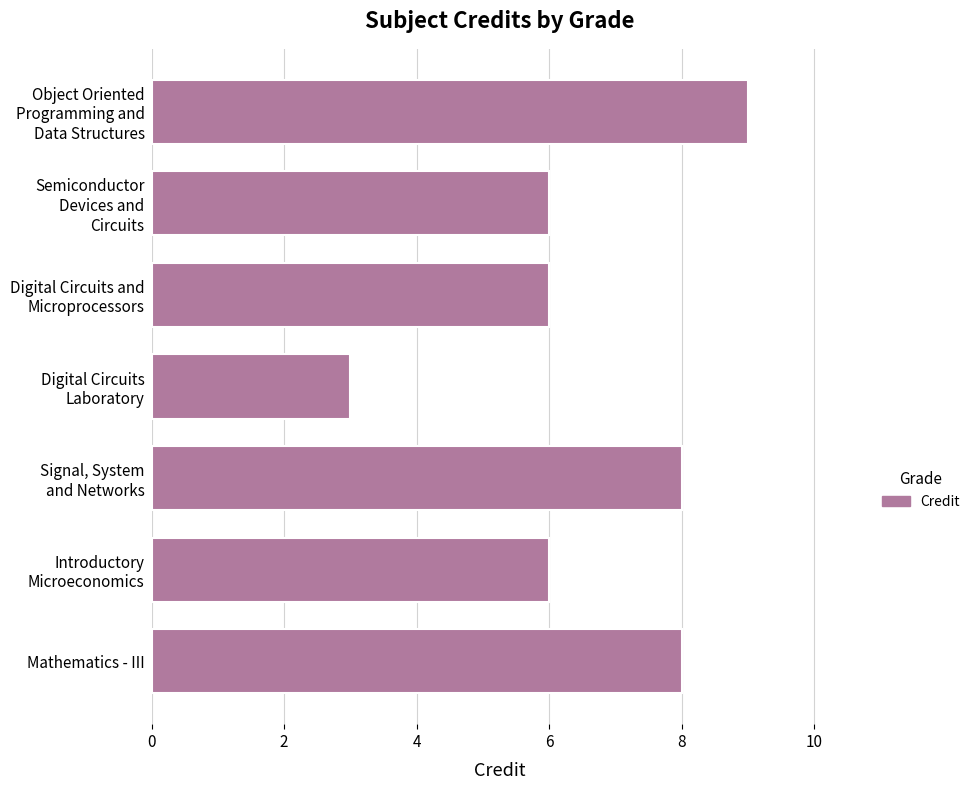

What is the sum of all values?

46